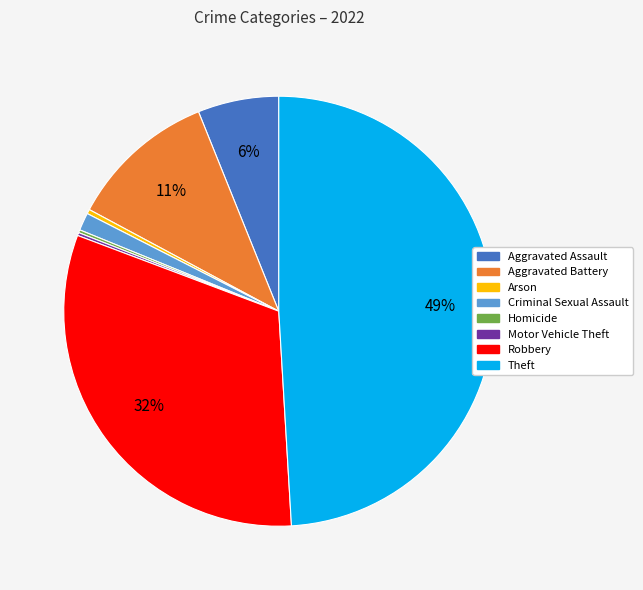

What is the largest slice in the pie chart?

Theft